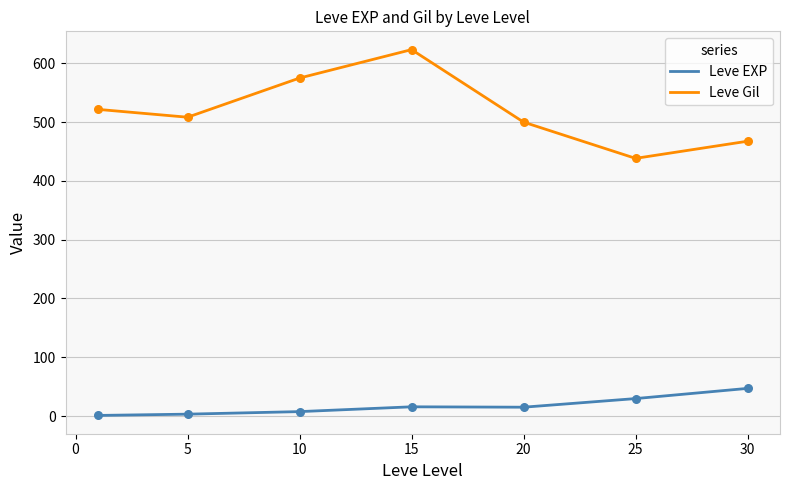

Which series has the largest total across all categories?

Leve Gil